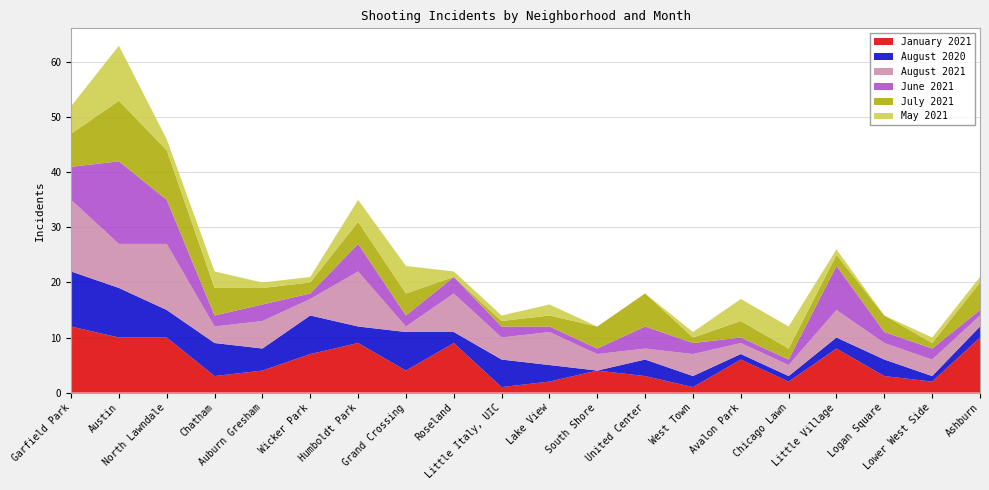

Reading right to left, transcribe all the data shown in this chart.

January 2021: Ashburn=10	Lower West Side=2	Logan Square=3	Little Village=8	Chicago Lawn=2	Avalon Park=6	West Town=1	United Center=3	South Shore=4	Lake View=2	Little Italy, UIC=1	Roseland=9	Grand Crossing=4	Humboldt Park=9	Wicker Park=7	Auburn Gresham=4	Chatham=3	North Lawndale=10	Austin=10	Garfield Park=12
August 2020: Ashburn=2	Lower West Side=1	Logan Square=3	Little Village=2	Chicago Lawn=1	Avalon Park=1	West Town=2	United Center=3	South Shore=0	Lake View=3	Little Italy, UIC=5	Roseland=2	Grand Crossing=7	Humboldt Park=3	Wicker Park=7	Auburn Gresham=4	Chatham=6	North Lawndale=5	Austin=9	Garfield Park=10
August 2021: Ashburn=2	Lower West Side=3	Logan Square=3	Little Village=5	Chicago Lawn=2	Avalon Park=2	West Town=4	United Center=2	South Shore=3	Lake View=6	Little Italy, UIC=4	Roseland=7	Grand Crossing=1	Humboldt Park=10	Wicker Park=3	Auburn Gresham=5	Chatham=3	North Lawndale=12	Austin=8	Garfield Park=13
June 2021: Ashburn=1	Lower West Side=2	Logan Square=2	Little Village=8	Chicago Lawn=1	Avalon Park=1	West Town=2	United Center=4	South Shore=1	Lake View=1	Little Italy, UIC=2	Roseland=3	Grand Crossing=2	Humboldt Park=5	Wicker Park=1	Auburn Gresham=3	Chatham=2	North Lawndale=8	Austin=15	Garfield Park=6
July 2021: Ashburn=5	Lower West Side=1	Logan Square=3	Little Village=2	Chicago Lawn=2	Avalon Park=3	West Town=1	United Center=6	South Shore=4	Lake View=2	Little Italy, UIC=1	Roseland=0	Grand Crossing=4	Humboldt Park=4	Wicker Park=2	Auburn Gresham=3	Chatham=5	North Lawndale=9	Austin=11	Garfield Park=6
May 2021: Ashburn=1	Lower West Side=1	Logan Square=0	Little Village=1	Chicago Lawn=4	Avalon Park=4	West Town=1	United Center=0	South Shore=0	Lake View=2	Little Italy, UIC=1	Roseland=1	Grand Crossing=5	Humboldt Park=4	Wicker Park=1	Auburn Gresham=1	Chatham=3	North Lawndale=2	Austin=10	Garfield Park=5